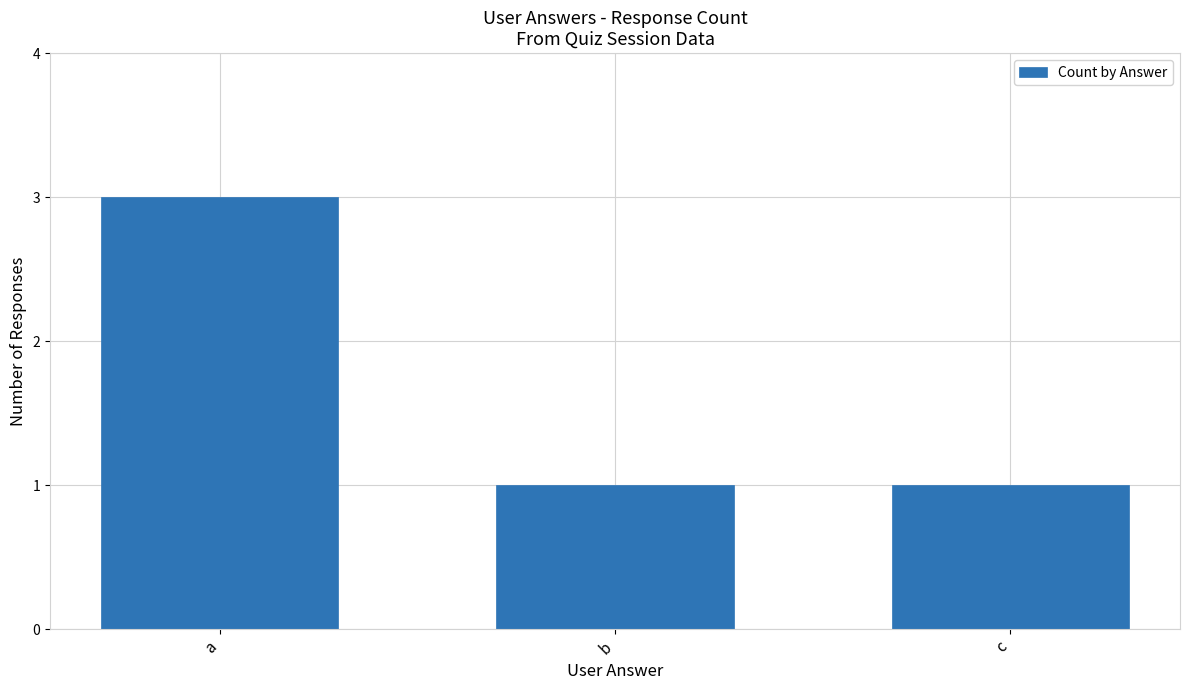

Which category has the highest value across all series?

a